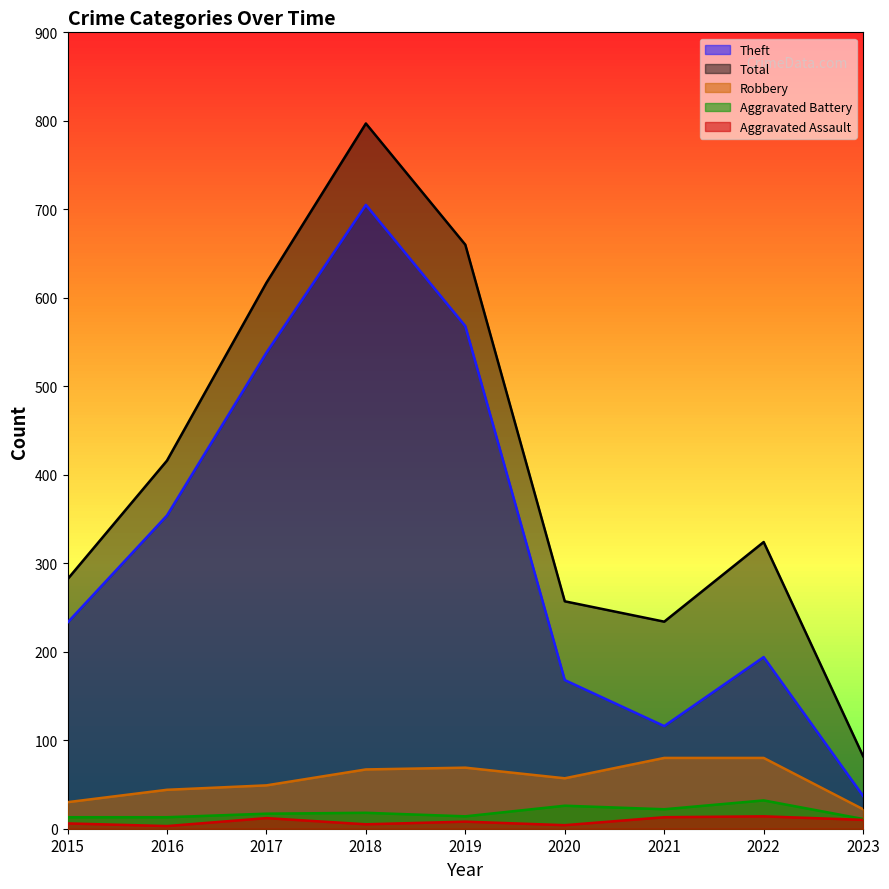

Where does the Aggravated Battery series first go above 17?

2018